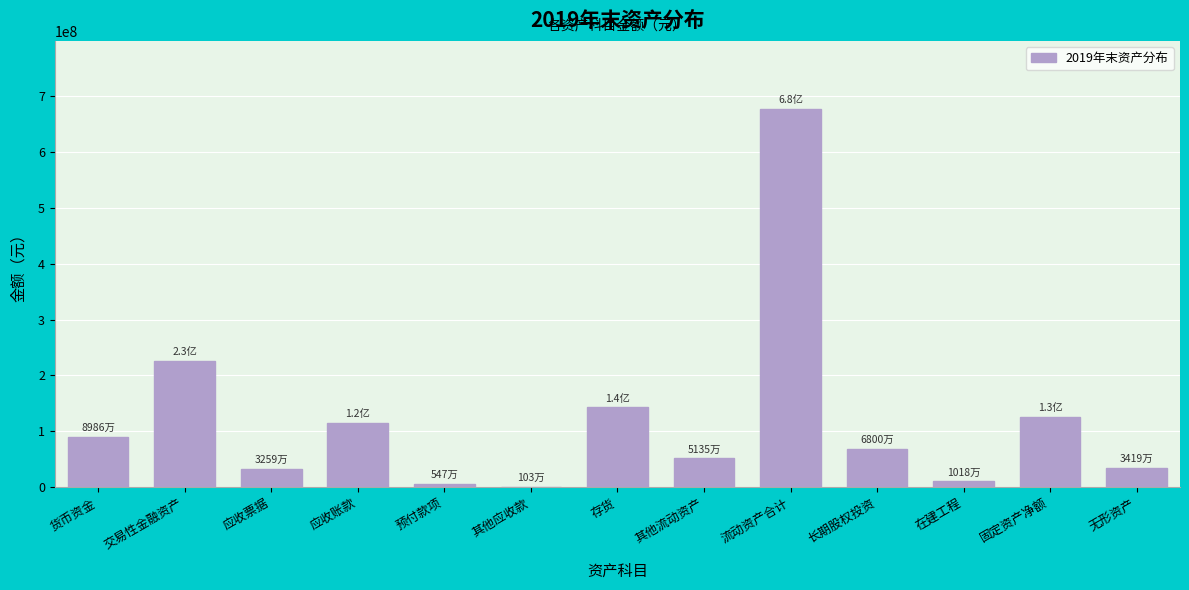

Read the value at 无形资产.

34185507.5